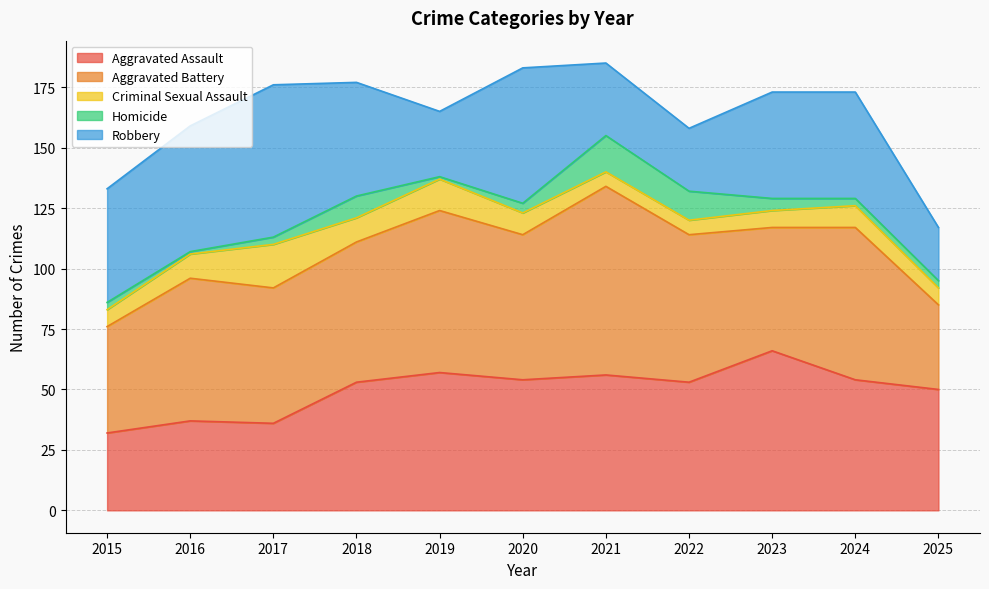

What is the total value across all series at 2024?

173